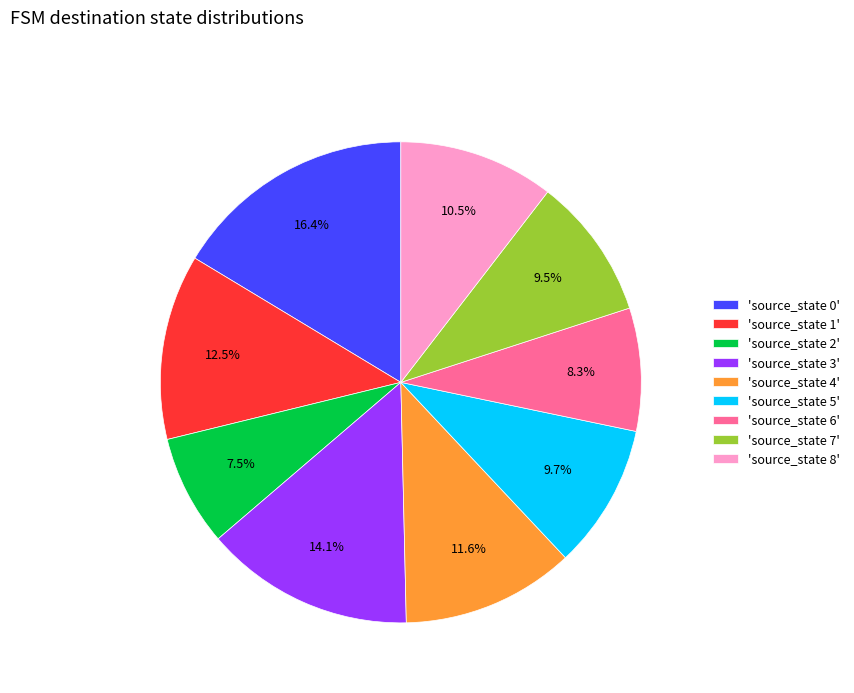

How many slices are in this pie chart?

9